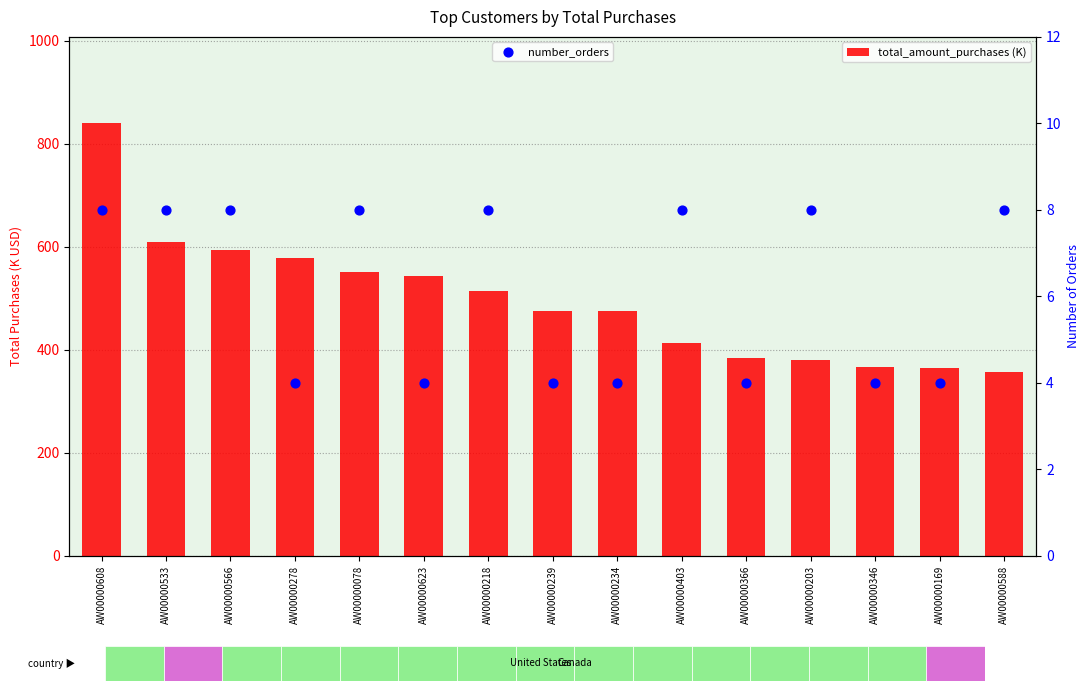

Is the value of number_orders at AW00000588 greater than the value of total_amount_purchases (K) at AW00000239?

No